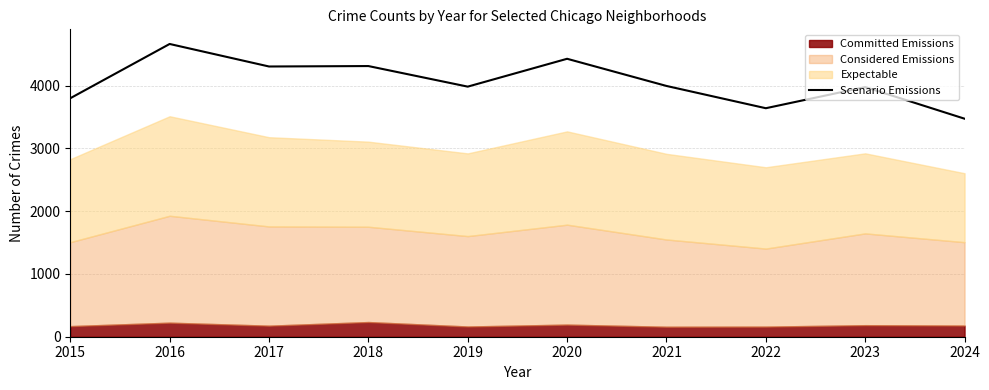

What is the approximate value at 2023, to the nearest 100?

4000